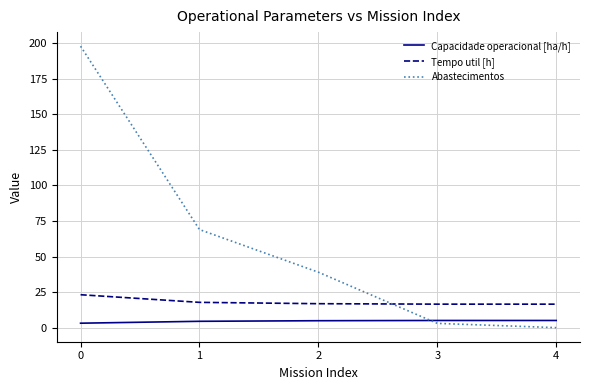

Which series has the largest total across all categories?

Abastecimentos